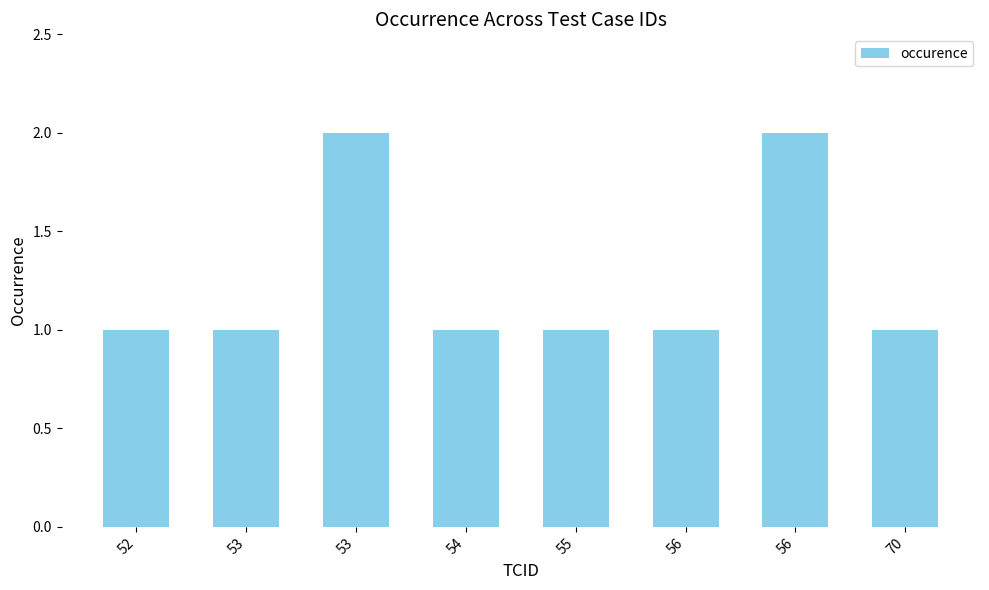

What is the value of the 8th bar from the left?

1